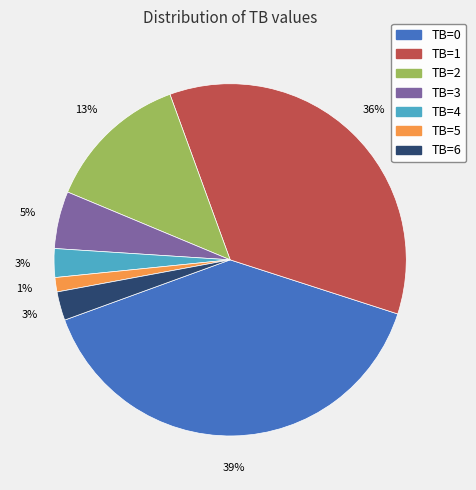

To the nearest percent, what is the difference between the largest and smallest slice percentages?

38%